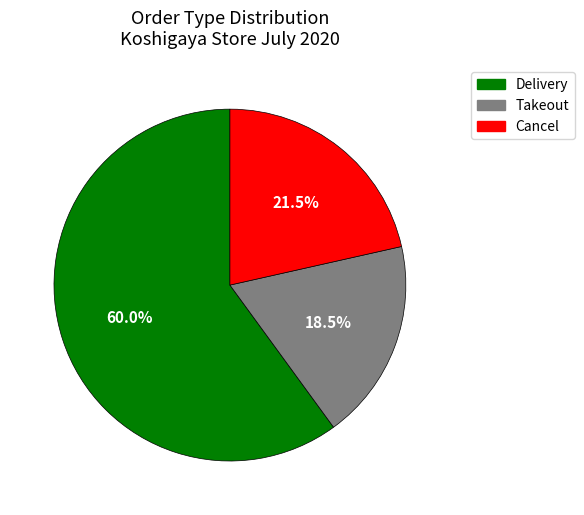

Is there any slice that represents more than half of the pie?

Yes